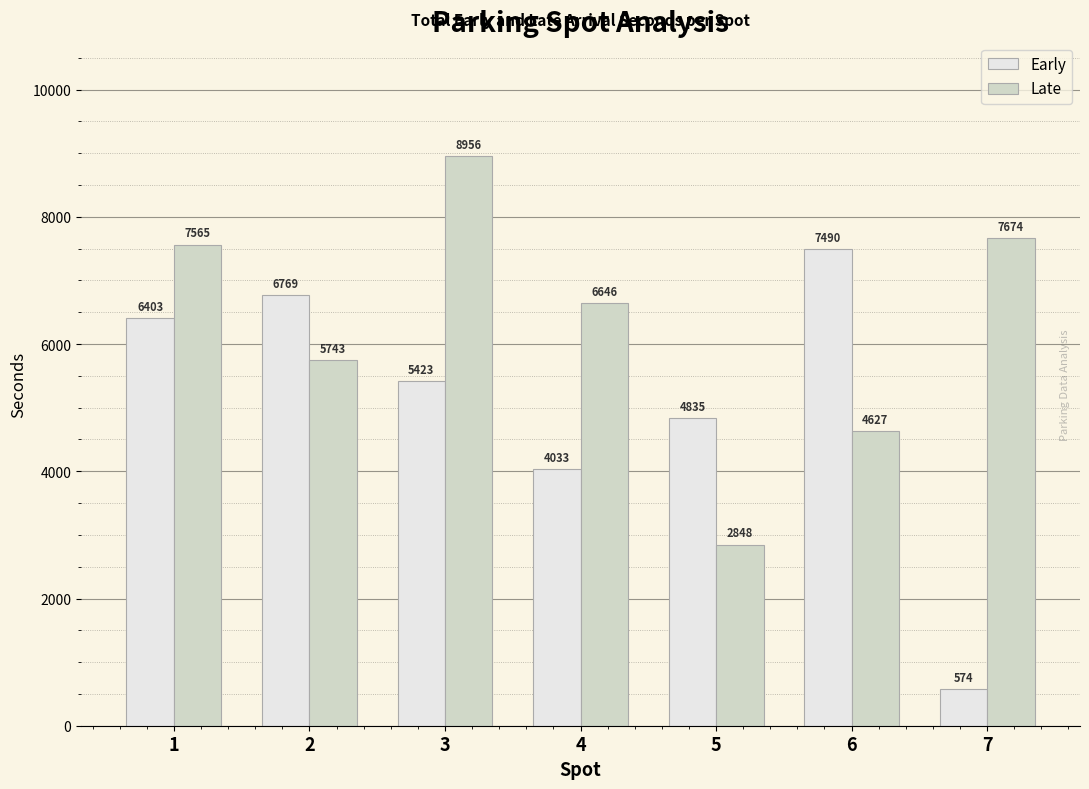

How many groups of bars are there?

7